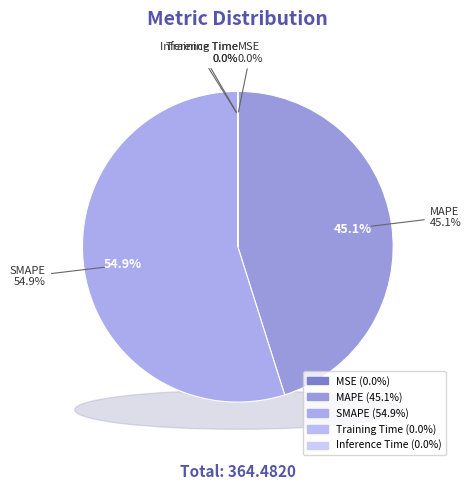

Rank the categories by value from highest to lowest.

SMAPE, MAPE, Training Time, Inference Time, MSE